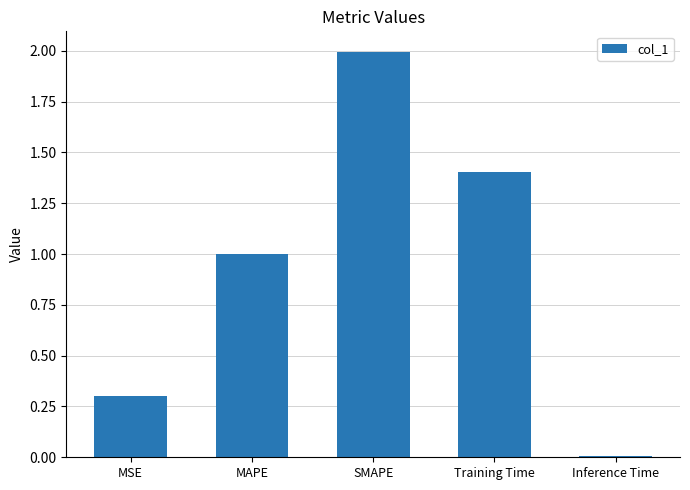

List the labels in order of value, smallest first.

Inference Time, MSE, MAPE, Training Time, SMAPE